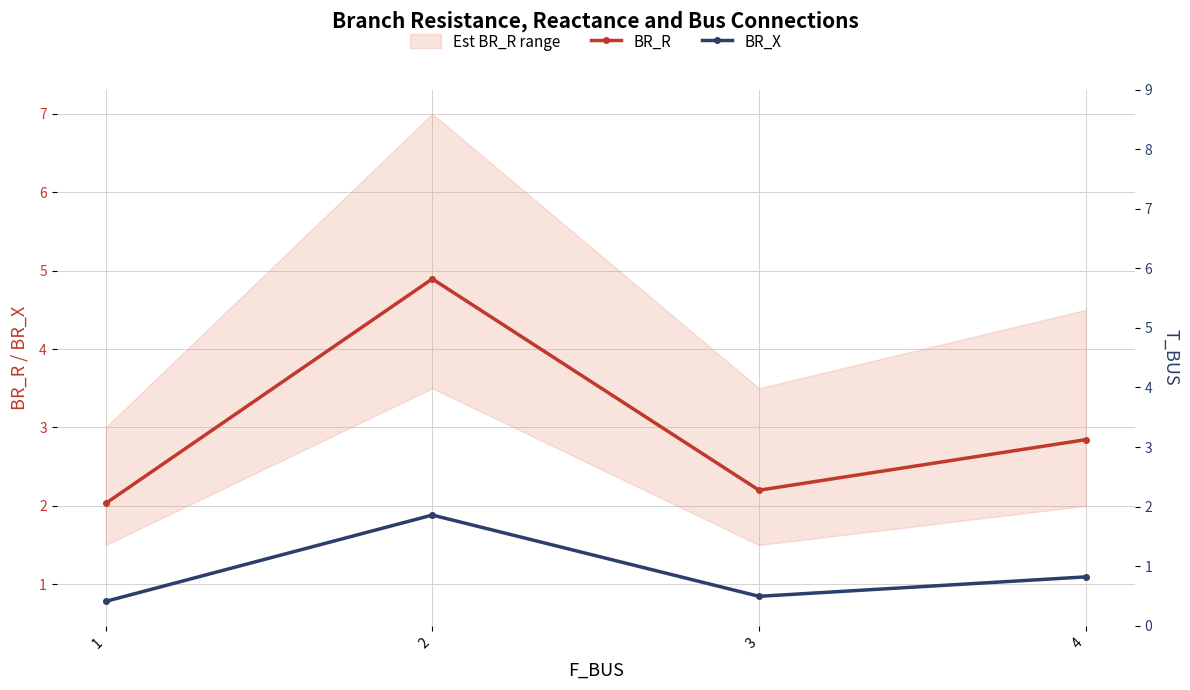

At how many categories does at least one series exceed 4?

1